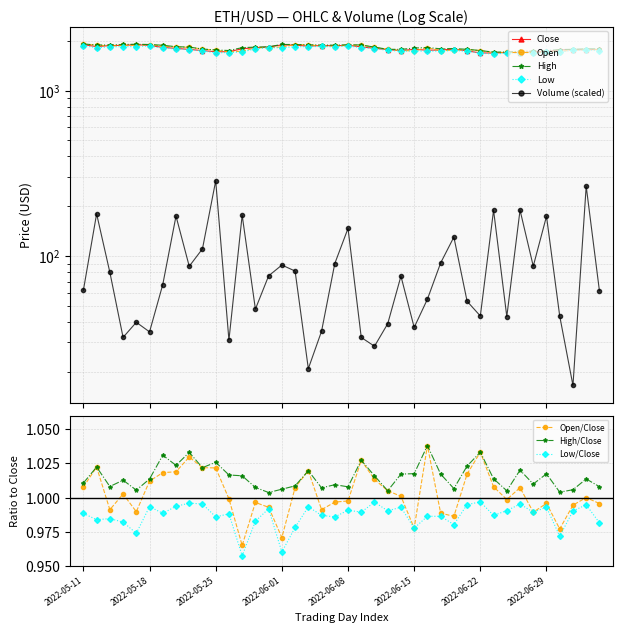

True or false: Low and Close intersect in this chart.

False